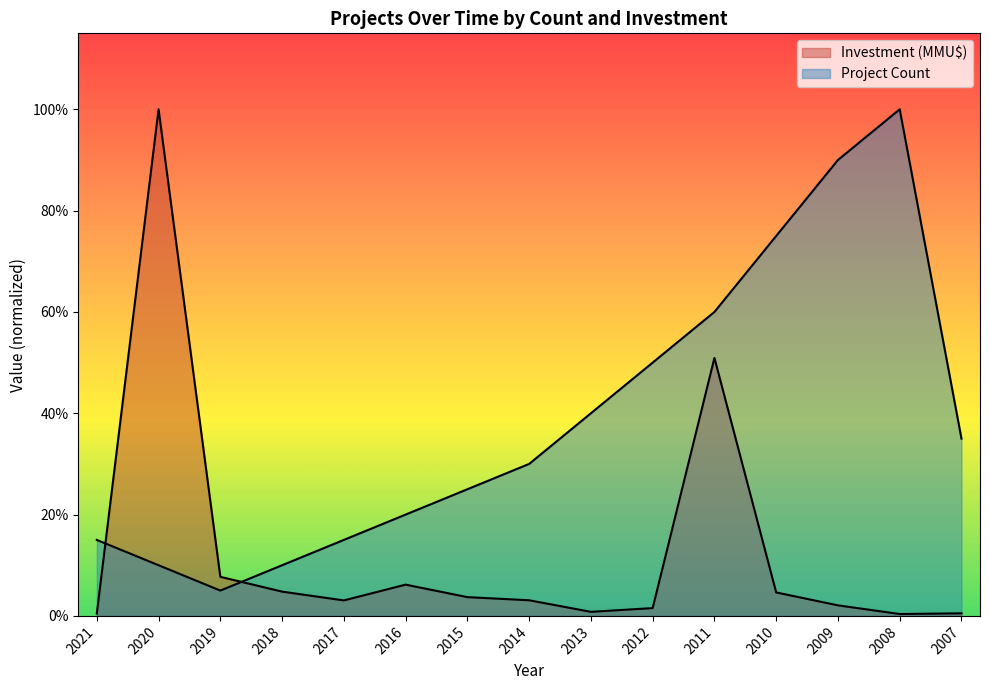

Reading left to right, what are all the values shown in this chart?

Project Count: 3.0	2.0	1.0	2.0	3.0	4.0	5.0	6.0	8.0	10.0	12.0	15.0	18.0	20.0	7.0
Investment (MMU$): 0.1	20.0	1.5	1.0	0.6	1.2	0.7	0.6	0.2	0.3	10.2	0.9	0.4	0.1	0.1